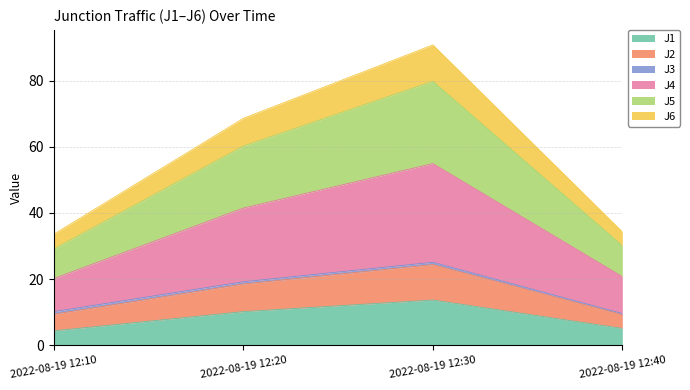

Which category has the highest value in the J1 series?

2022-08-19 12:30